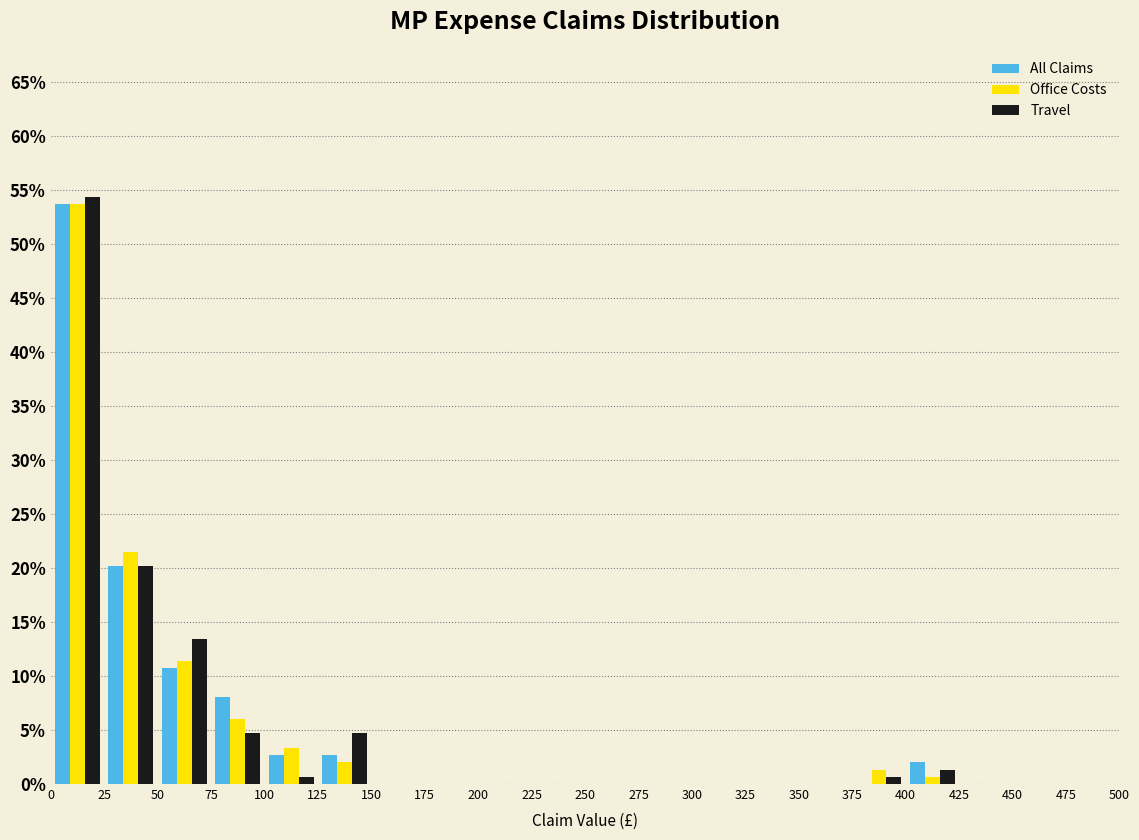

Reading left to right, transcribe this chart: for each range on the x-axis, give the height of each series' bar. The values are not printed on the chart, so give them approximately, as read against the axis.

0 to 25: All Claims=53.5	Office Costs=53.5	Travel=54.5
25 to 50: All Claims=20.0	Office Costs=21.5	Travel=20.0
50 to 75: All Claims=10.5	Office Costs=11.5	Travel=13.5
75 to 100: All Claims=8.0	Office Costs=6.0	Travel=4.5
100 to 125: All Claims=2.5	Office Costs=3.5	Travel=0.5
125 to 150: All Claims=2.5	Office Costs=2.0	Travel=4.5
150 to 175: All Claims=0	Office Costs=0	Travel=0
175 to 200: All Claims=0	Office Costs=0	Travel=0
200 to 225: All Claims=0	Office Costs=0	Travel=0
225 to 250: All Claims=0	Office Costs=0	Travel=0
250 to 275: All Claims=0	Office Costs=0	Travel=0
275 to 300: All Claims=0	Office Costs=0	Travel=0
300 to 325: All Claims=0	Office Costs=0	Travel=0
325 to 350: All Claims=0	Office Costs=0	Travel=0
350 to 375: All Claims=0	Office Costs=0	Travel=0
375 to 400: All Claims=0	Office Costs=1.5	Travel=0.5
400 to 425: All Claims=2.0	Office Costs=0.5	Travel=1.5
425 to 450: All Claims=0	Office Costs=0	Travel=0
450 to 475: All Claims=0	Office Costs=0	Travel=0
475 to 500: All Claims=0	Office Costs=0	Travel=0